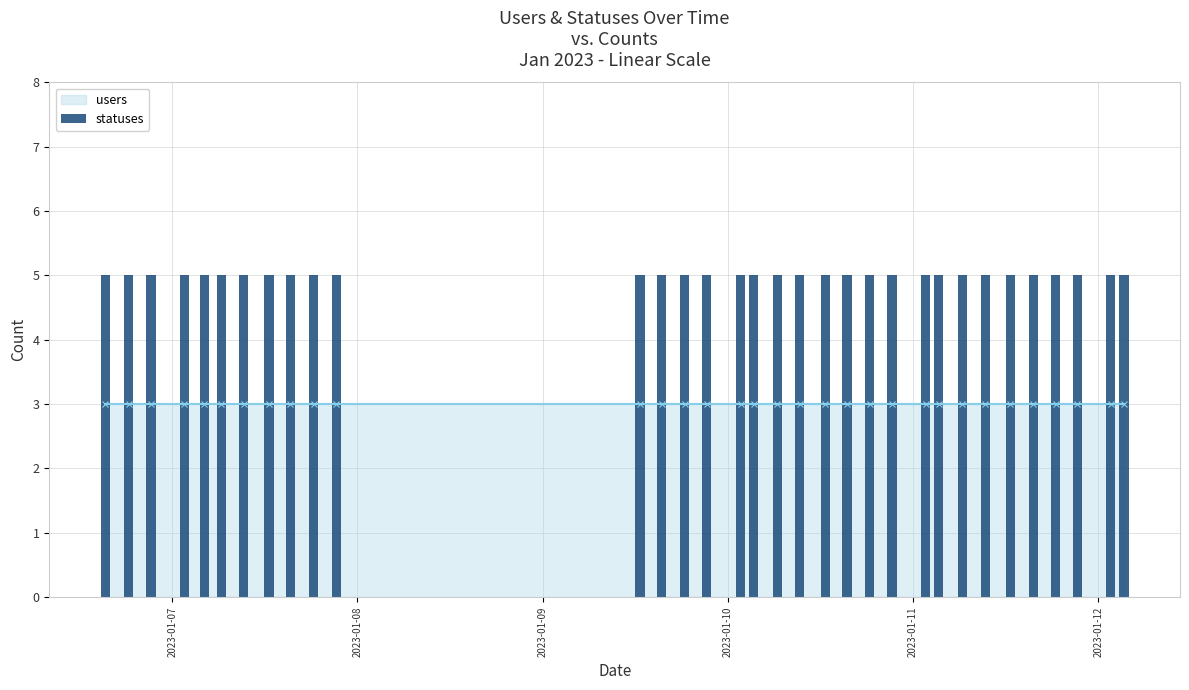

What is the label of the 28th bar from the right?

2023-01-07 06:21